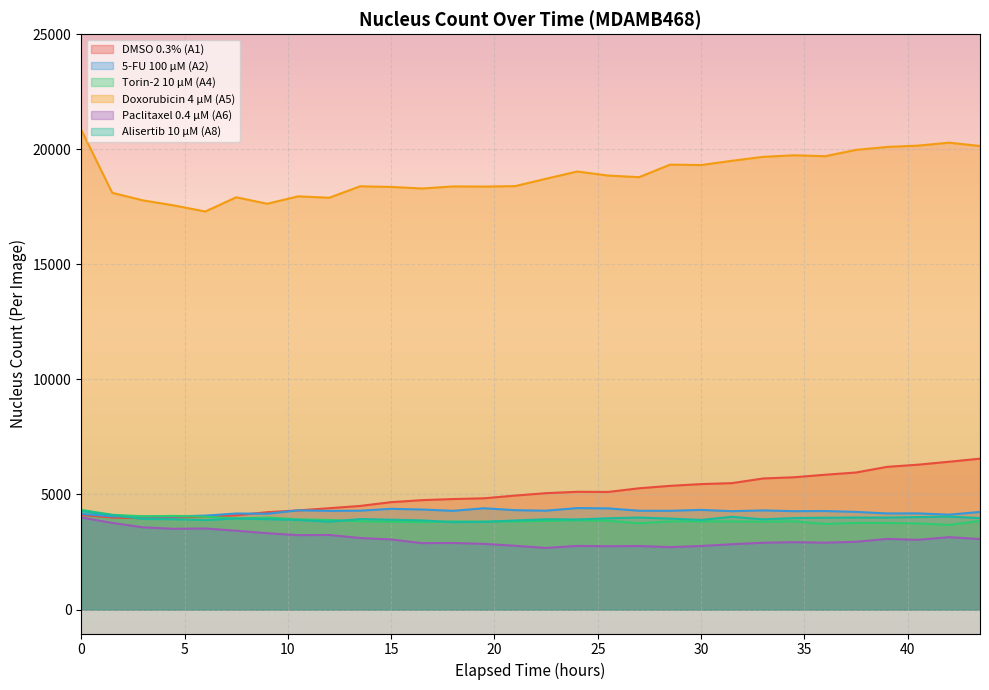

What is the approximate value of DMSO 0.3% (A1) at 22.5?

5056.2